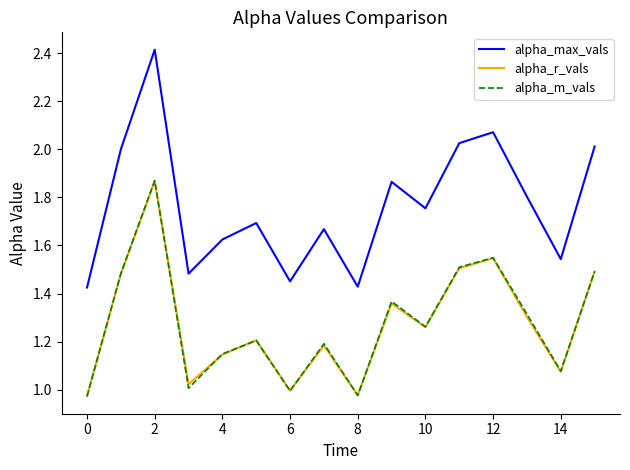

At how many categories does at least one series exceed 1?

16